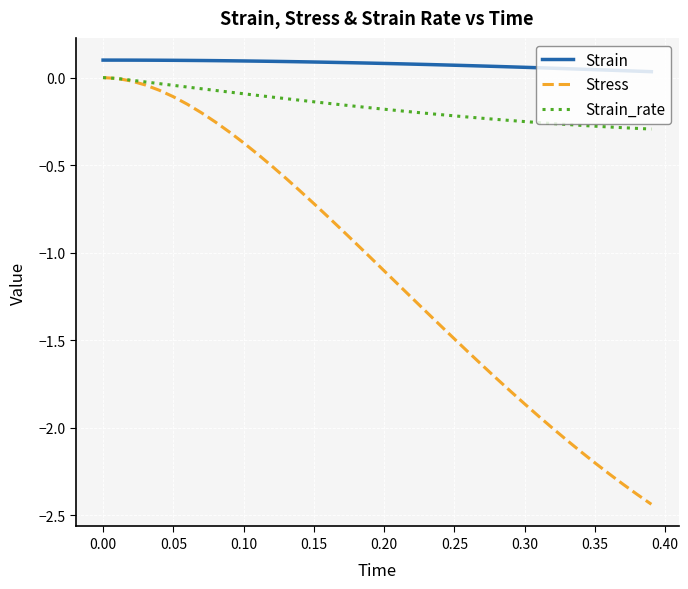

What are all the series names shown in the legend?

Strain, Stress, Strain_rate